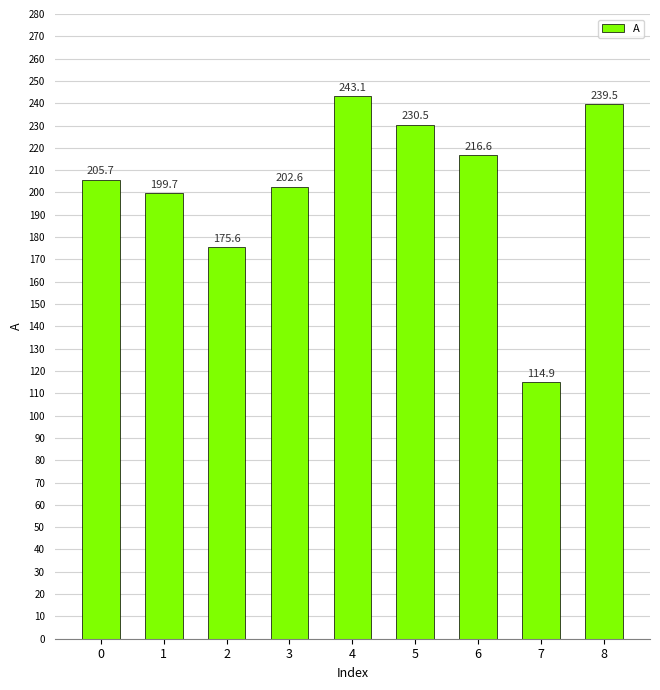

List the labels in order of value, smallest first.

7, 2, 1, 3, 0, 6, 5, 8, 4